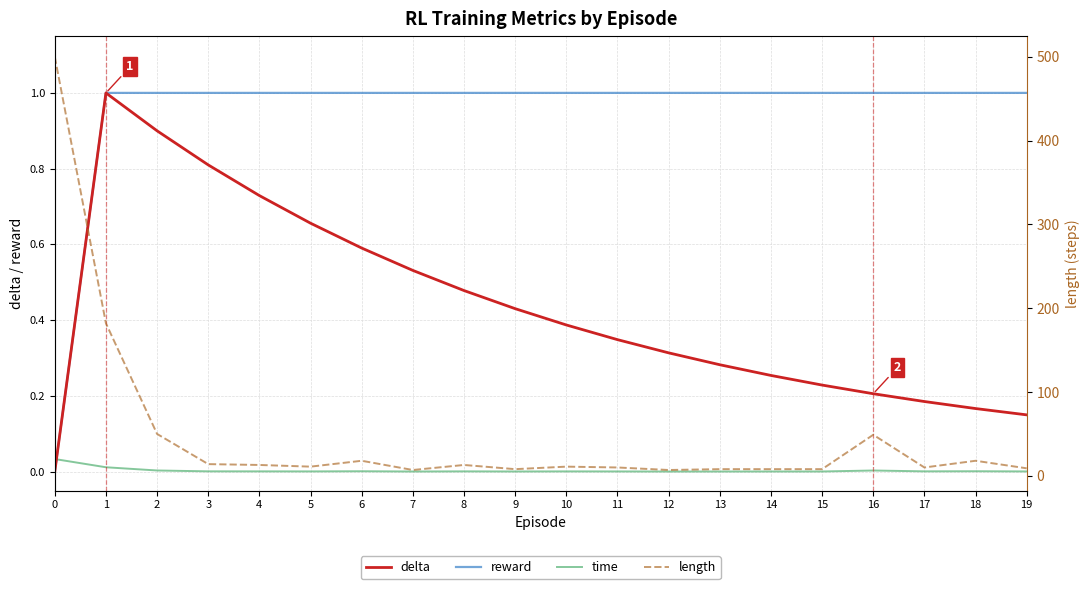

What are all the series names shown in the legend?

delta, reward, time, length